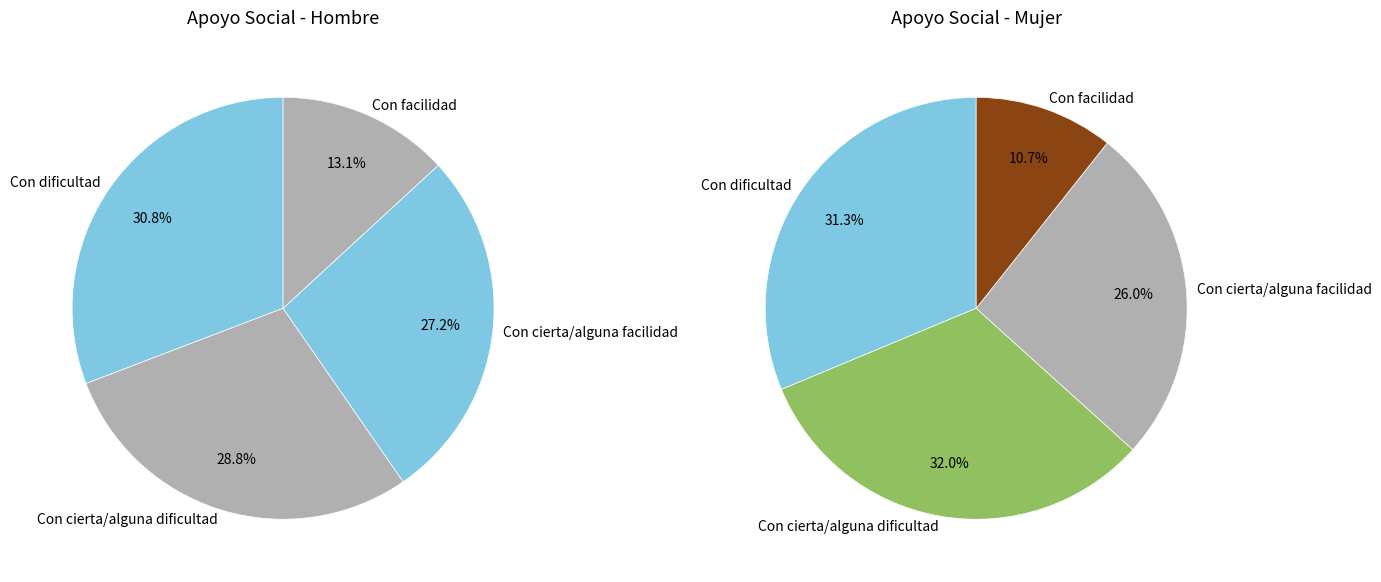

Is it true that values_hombre is 24% of the pie?

False